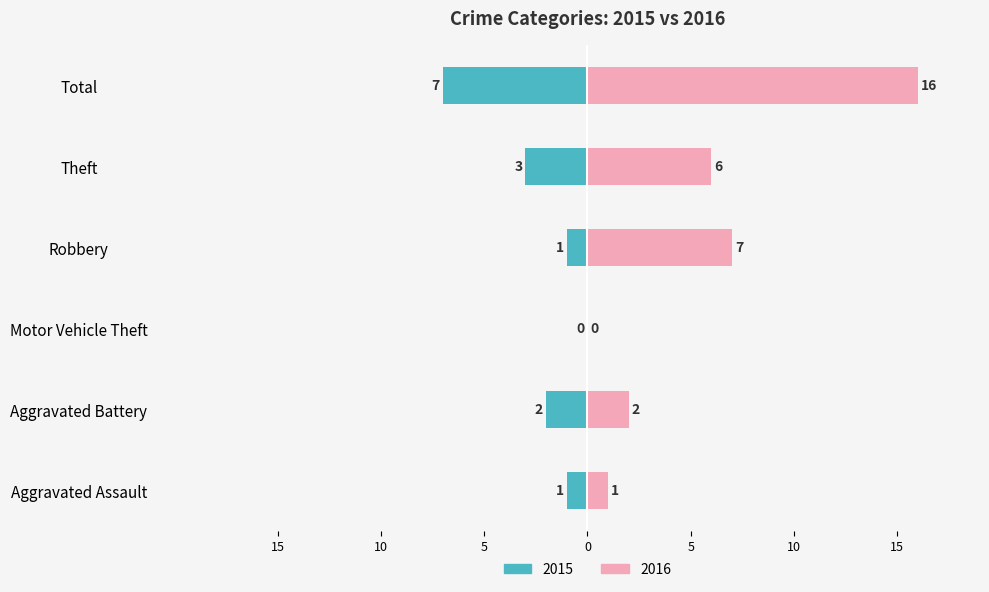

At which label does 2016 reach its peak?

Total